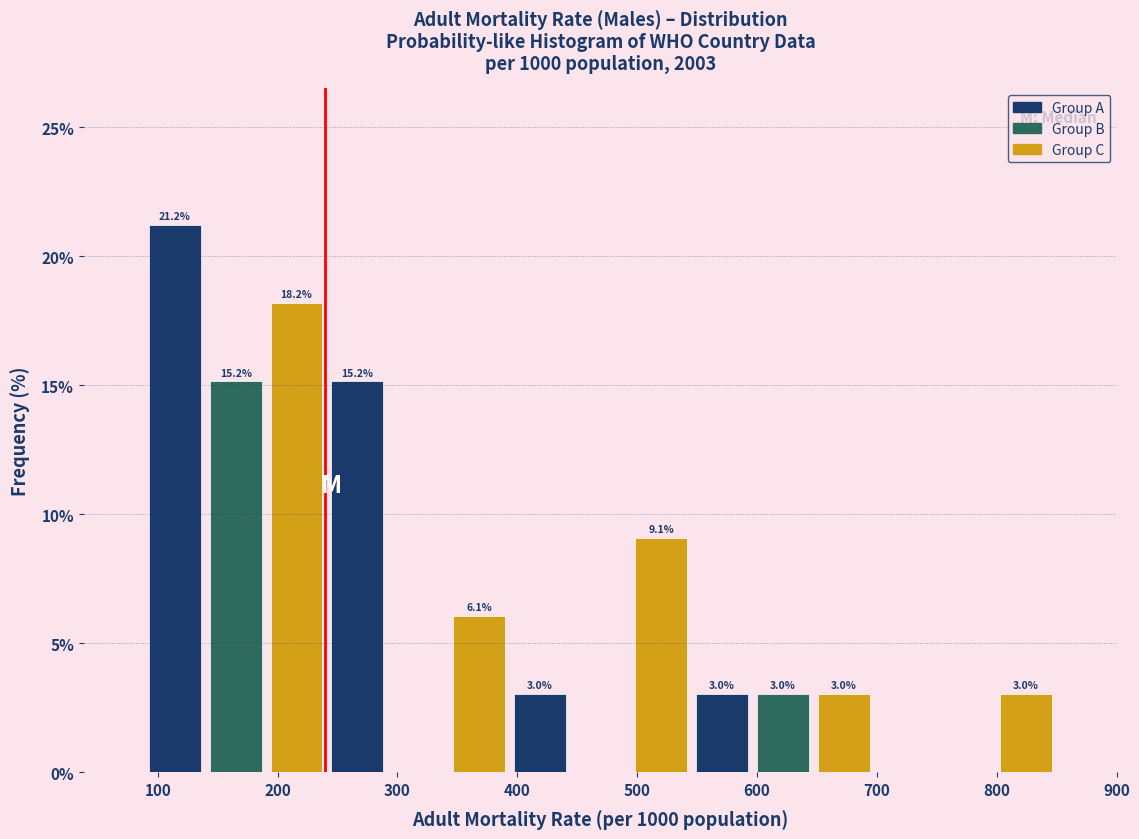

Over which range of the x-axis is the bar tallest?

90 to 140